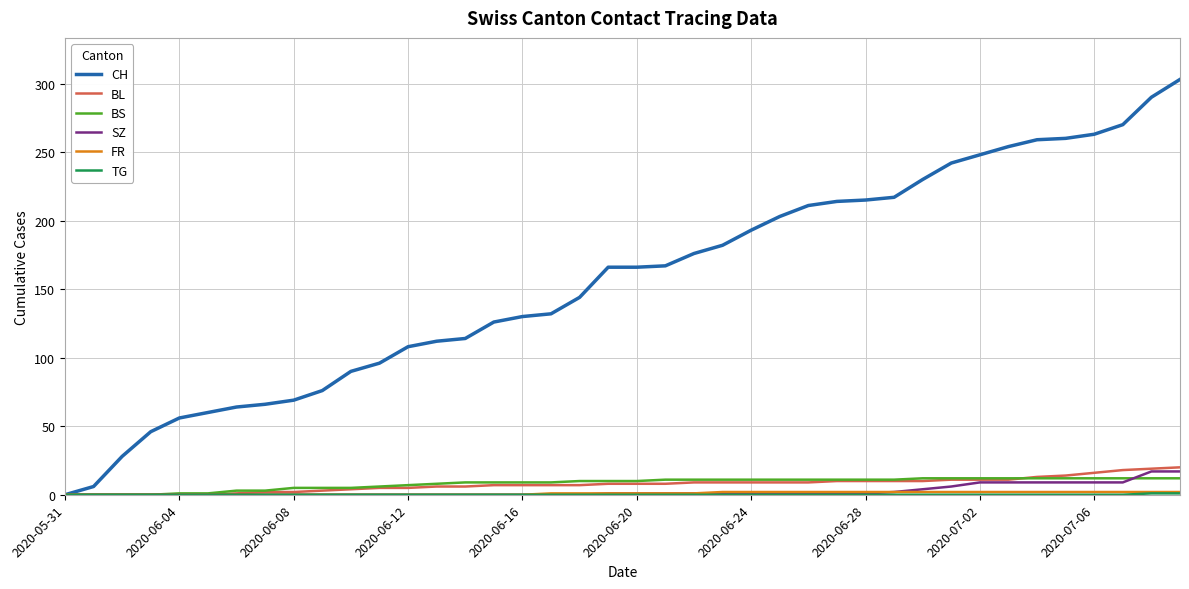

True or false: BS and SZ cross at least once.

True